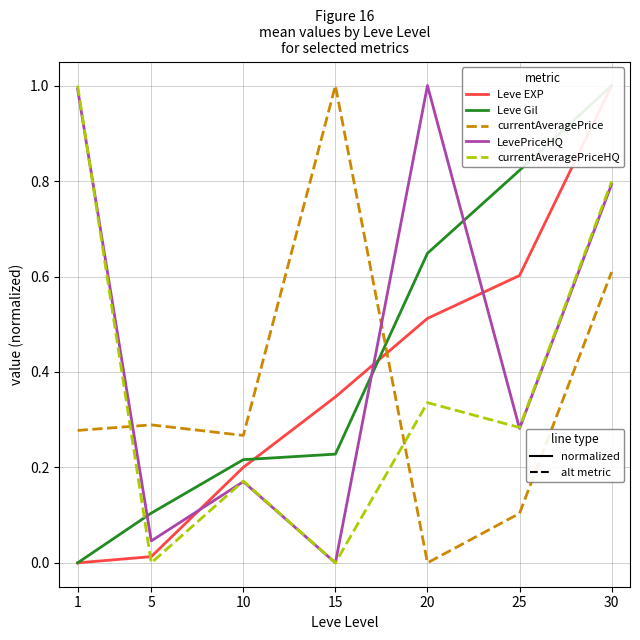

At which category is the sum across all series the highest?

30